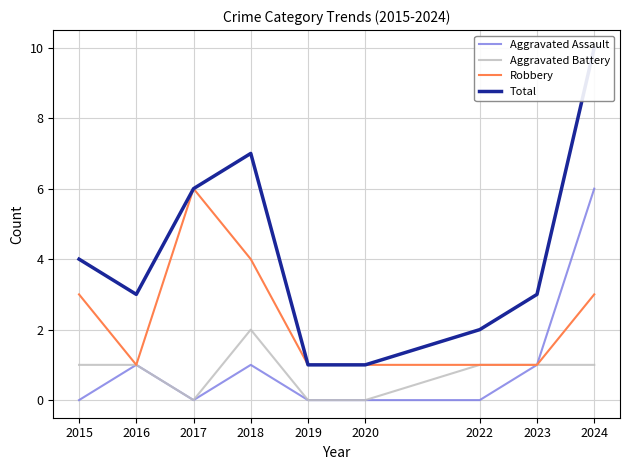

Where is Robbery nearest to the value 3?

2015